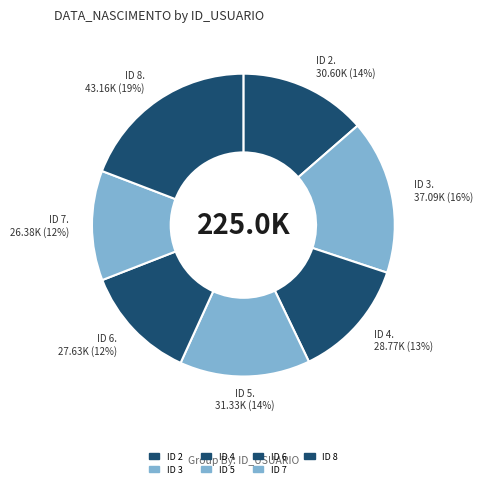

Count the number of slices in the pie.

7